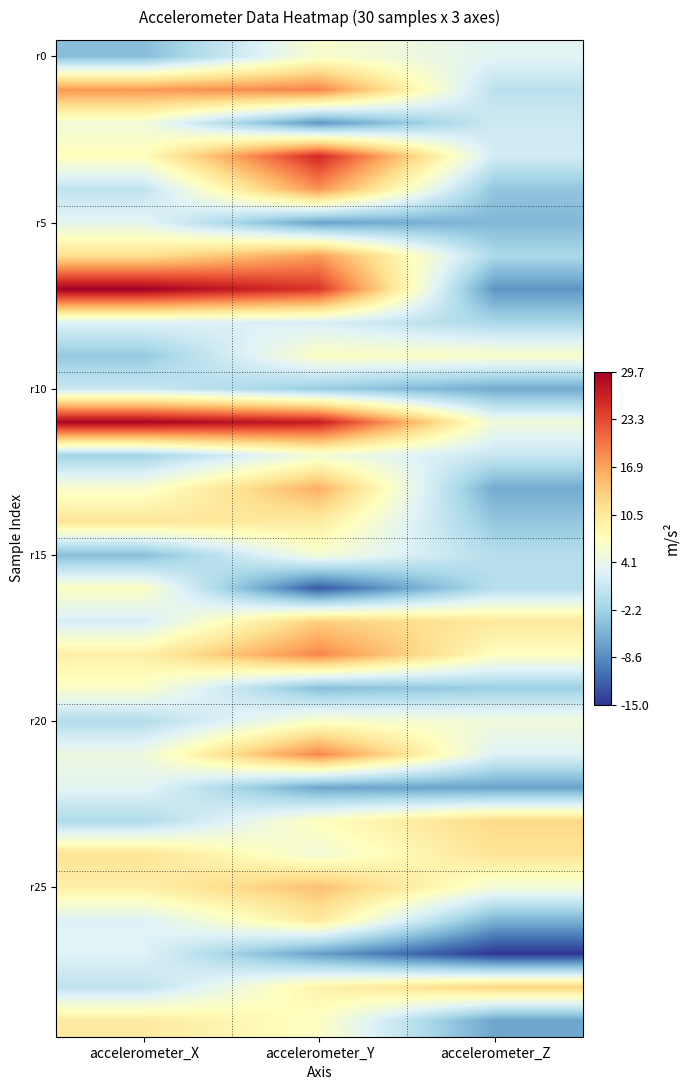

At how many categories does at least one series exceed 27?

1